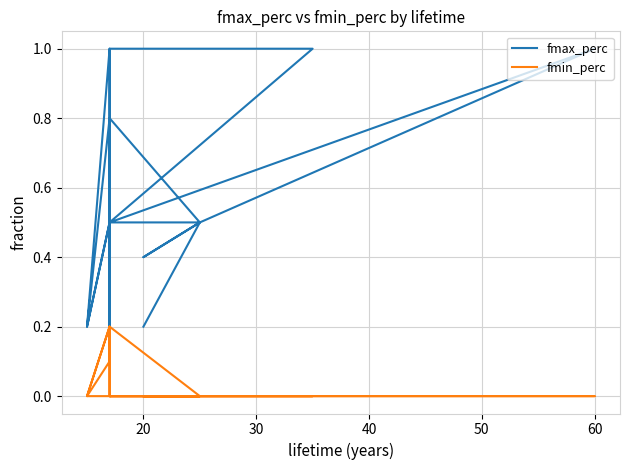

True or false: fmin_perc has a value of -0.1 at 11.

False